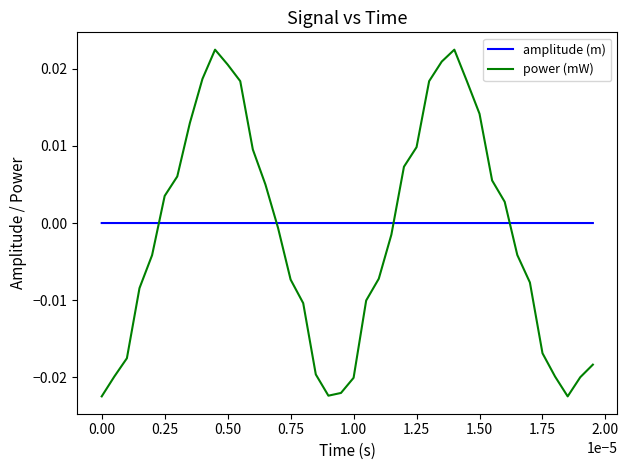

True or false: power (mW) and amplitude (m) cross at least once.

True